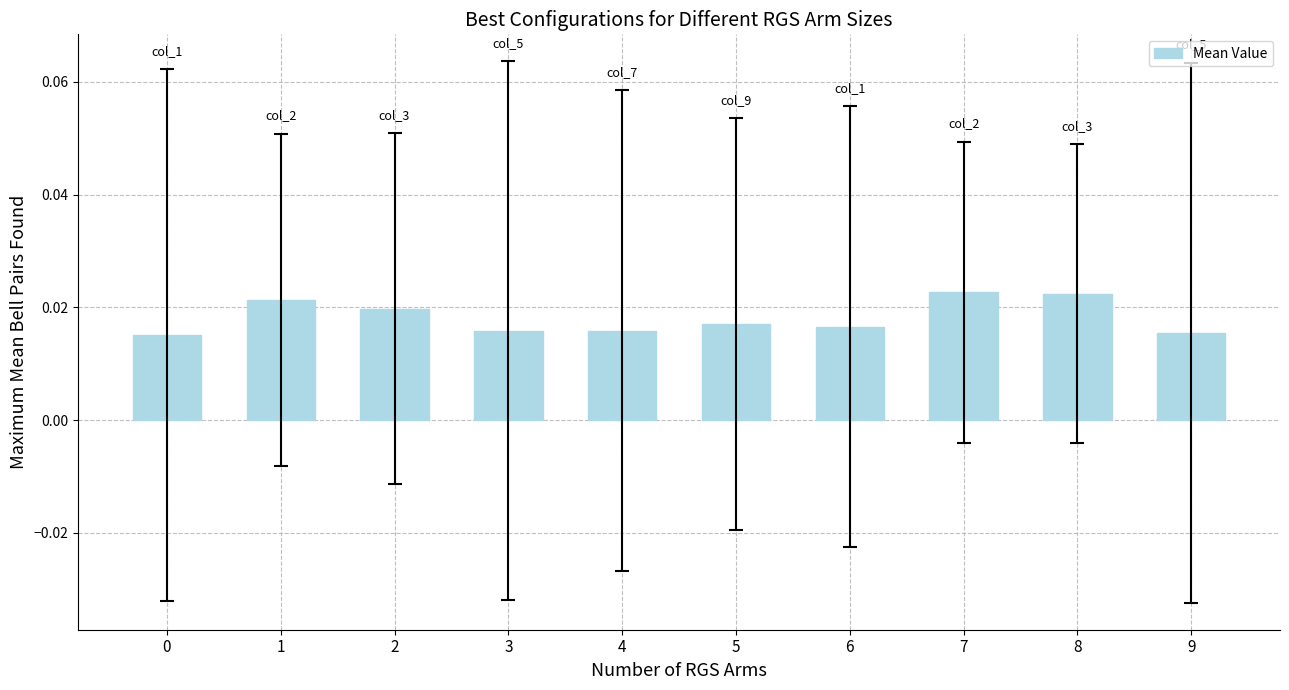

Between 8 and 0, which is larger?

8